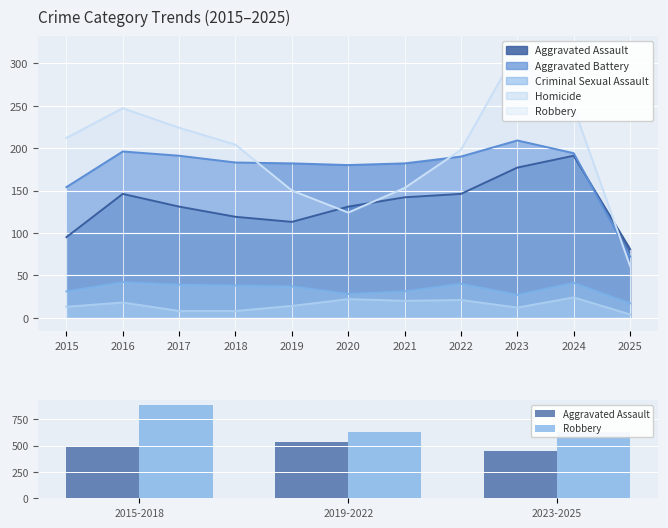

What are all the series names shown in the legend?

Aggravated Assault, Robbery